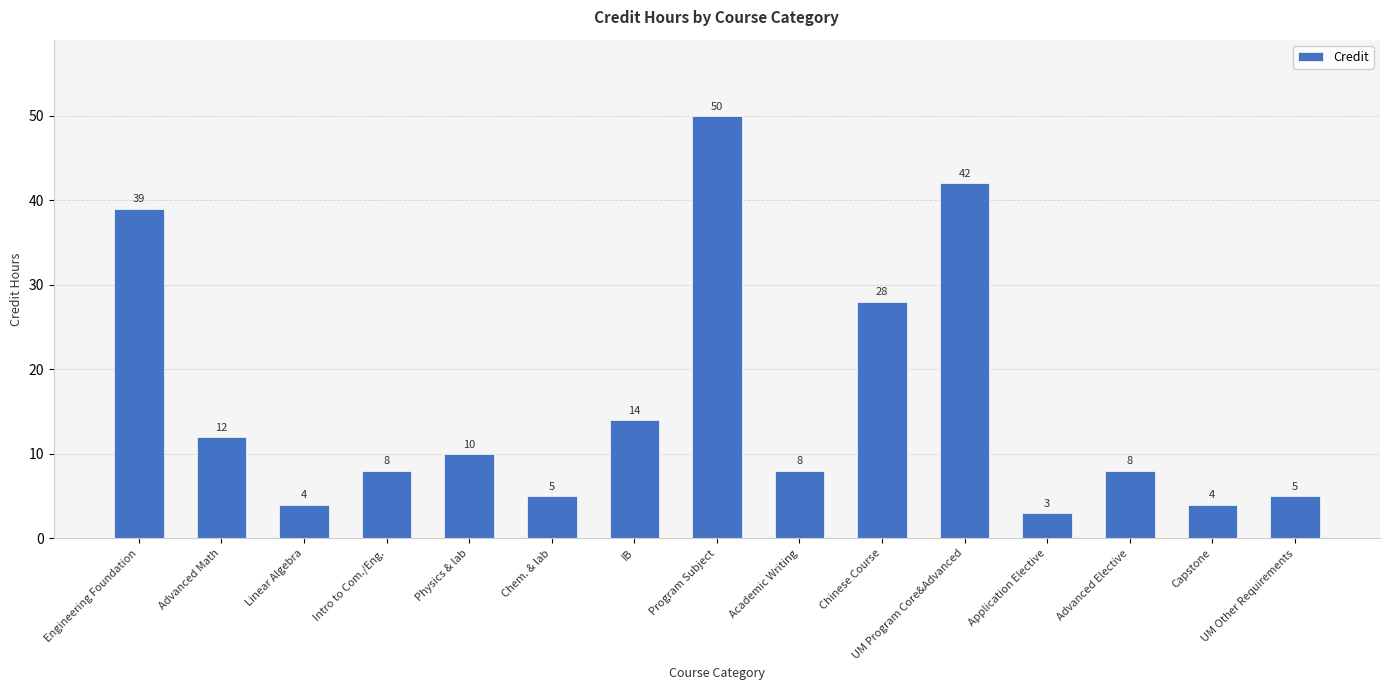

Approximately how many times larger is the value at Intro to Com./Eng. compared to Chem. & lab?

1.6